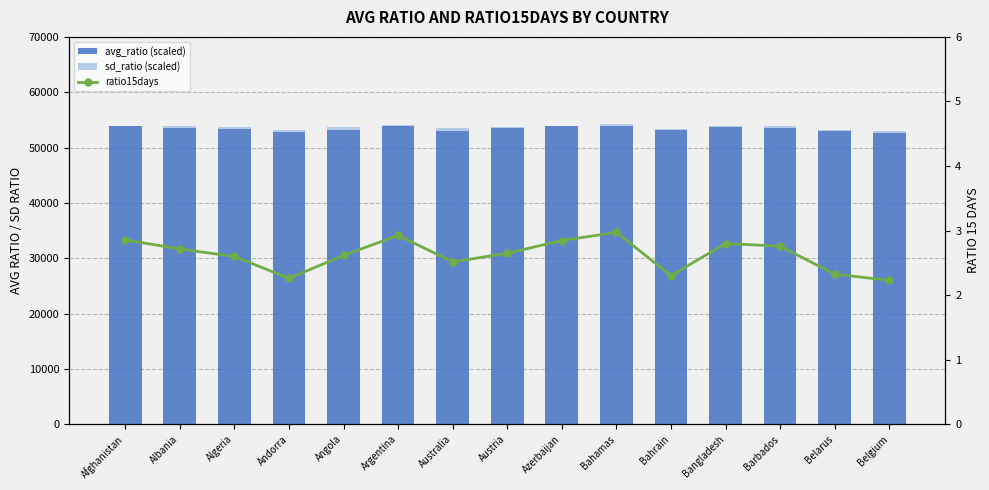

What is the label of the 15th bar from the left?

Belgium